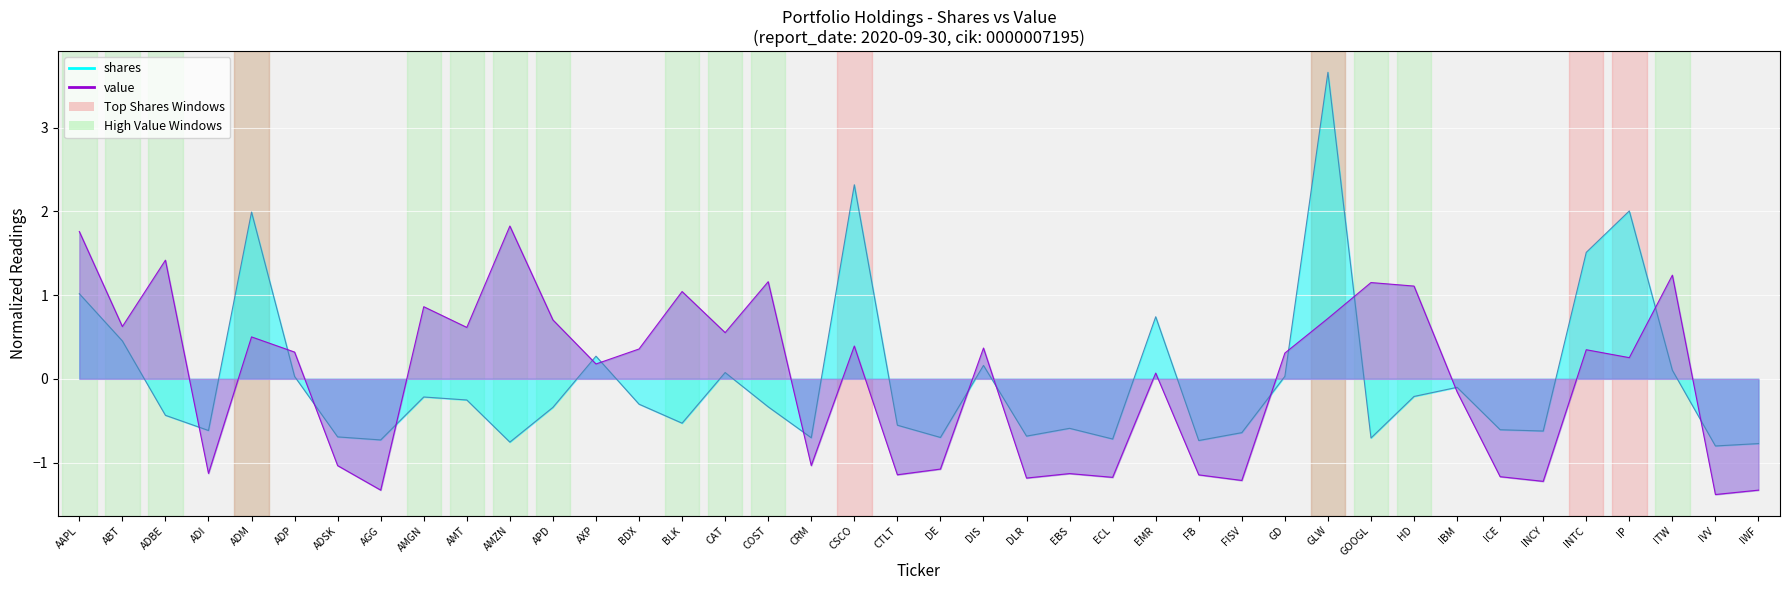

At which category does shares reach its first local peak?

ADM